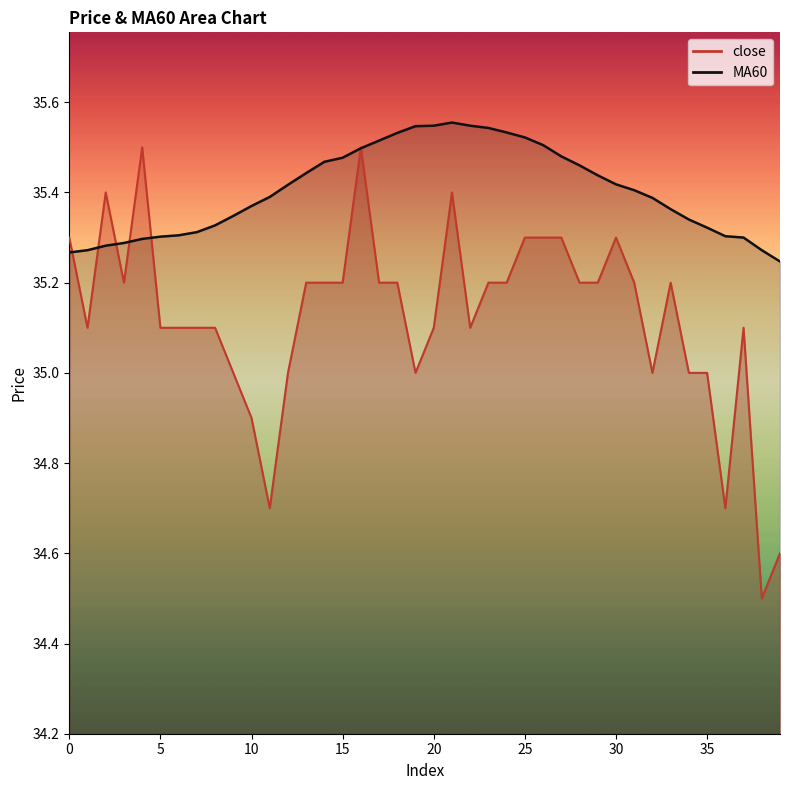

How many data points in close are above 35?

29